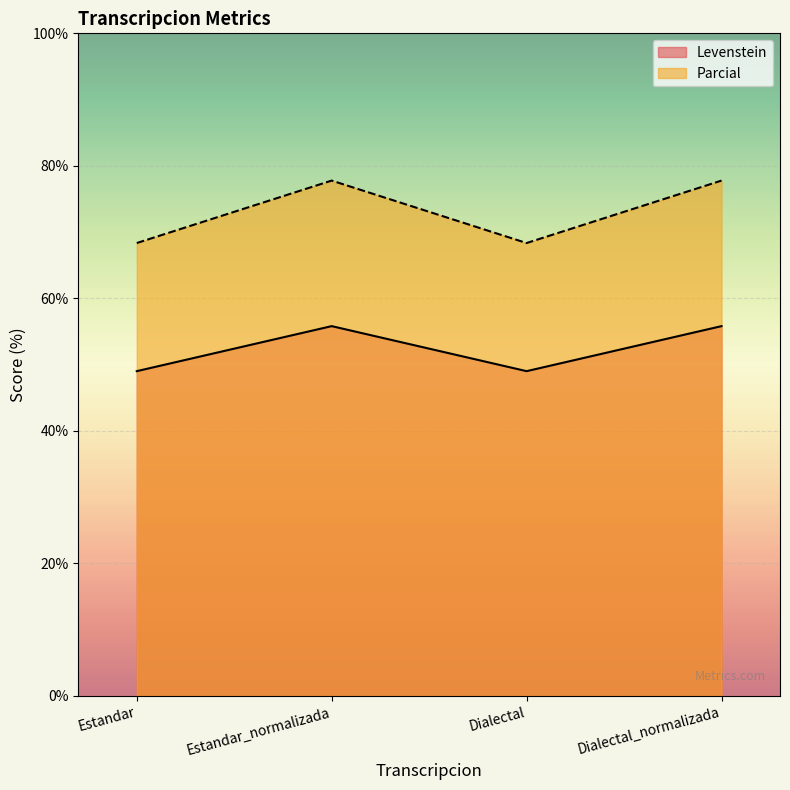

The value of Levenstein at Estandar_normalizada is 55.8. True or false?

True